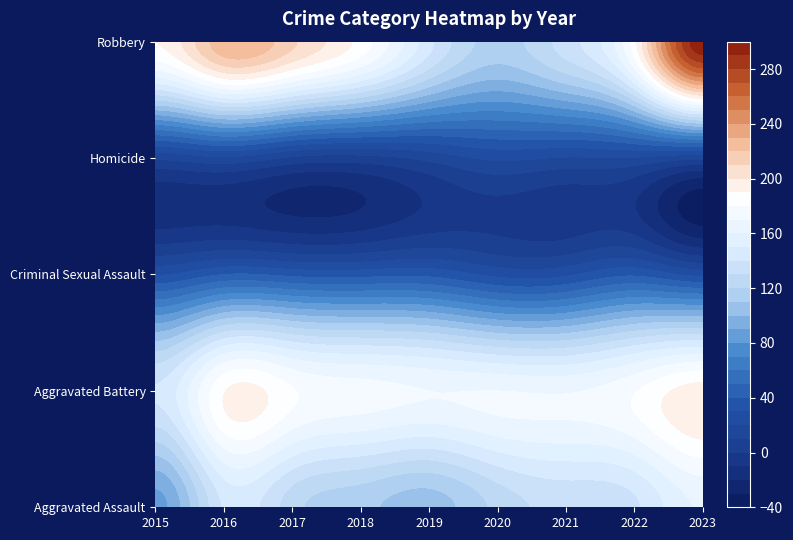

List the series in order of their peak value, lowest first.

Homicide, Criminal Sexual Assault, Aggravated Assault, Aggravated Battery, Robbery